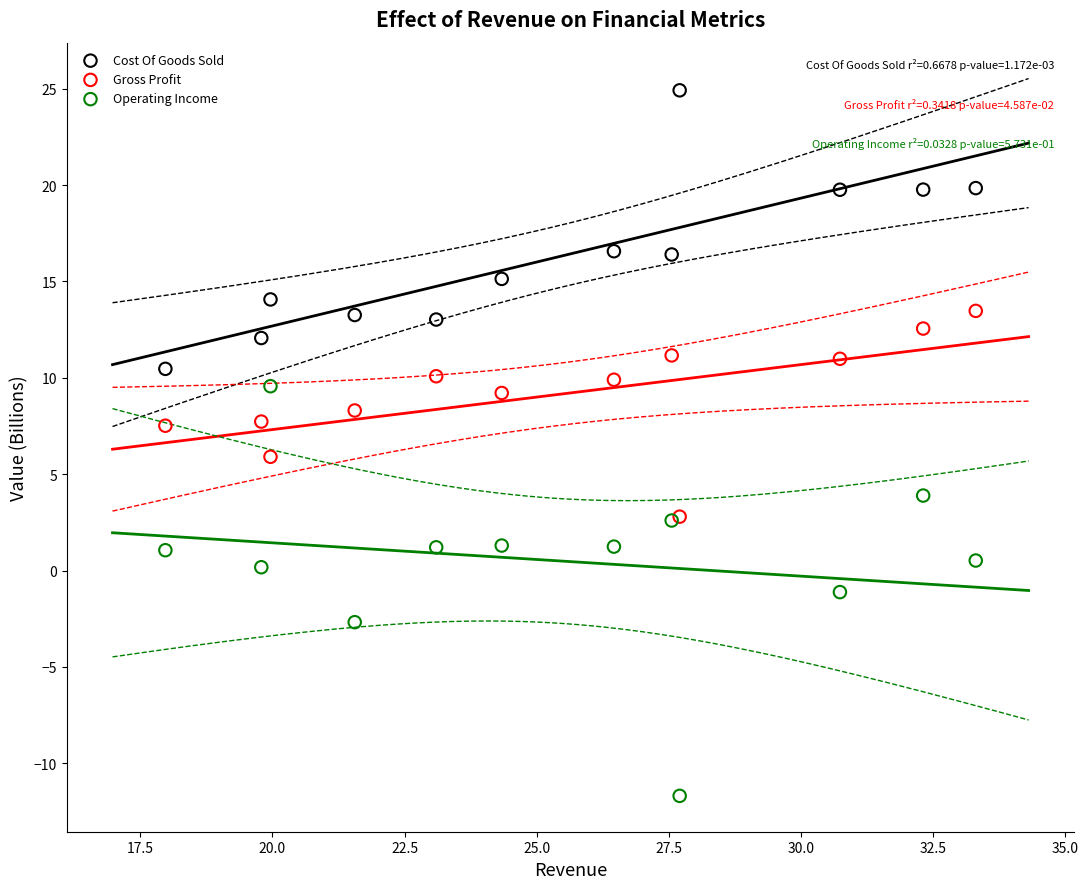

What are all the series names shown in the legend?

Cost Of Goods Sold, Gross Profit, Operating Income